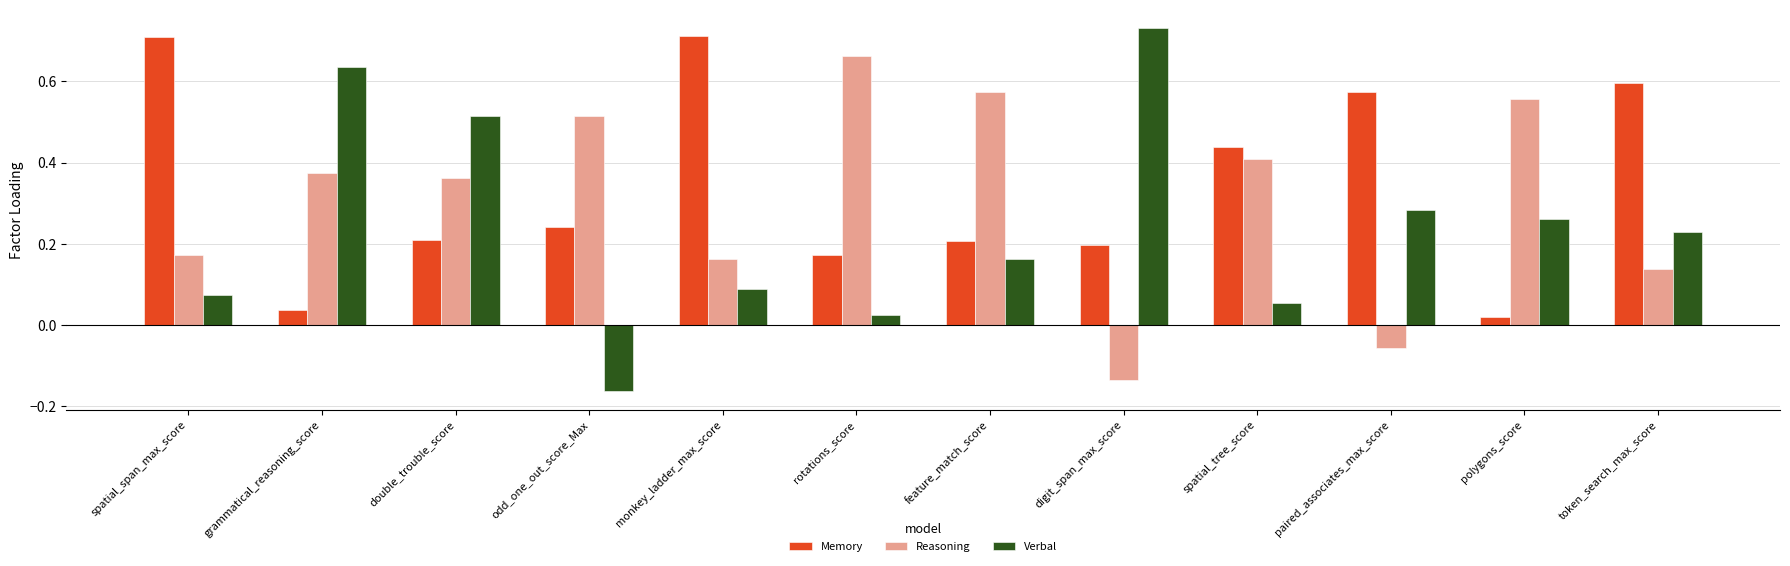

What is the sum of the Verbal values at token_search_max_score and grammatical_reasoning_score?

0.9